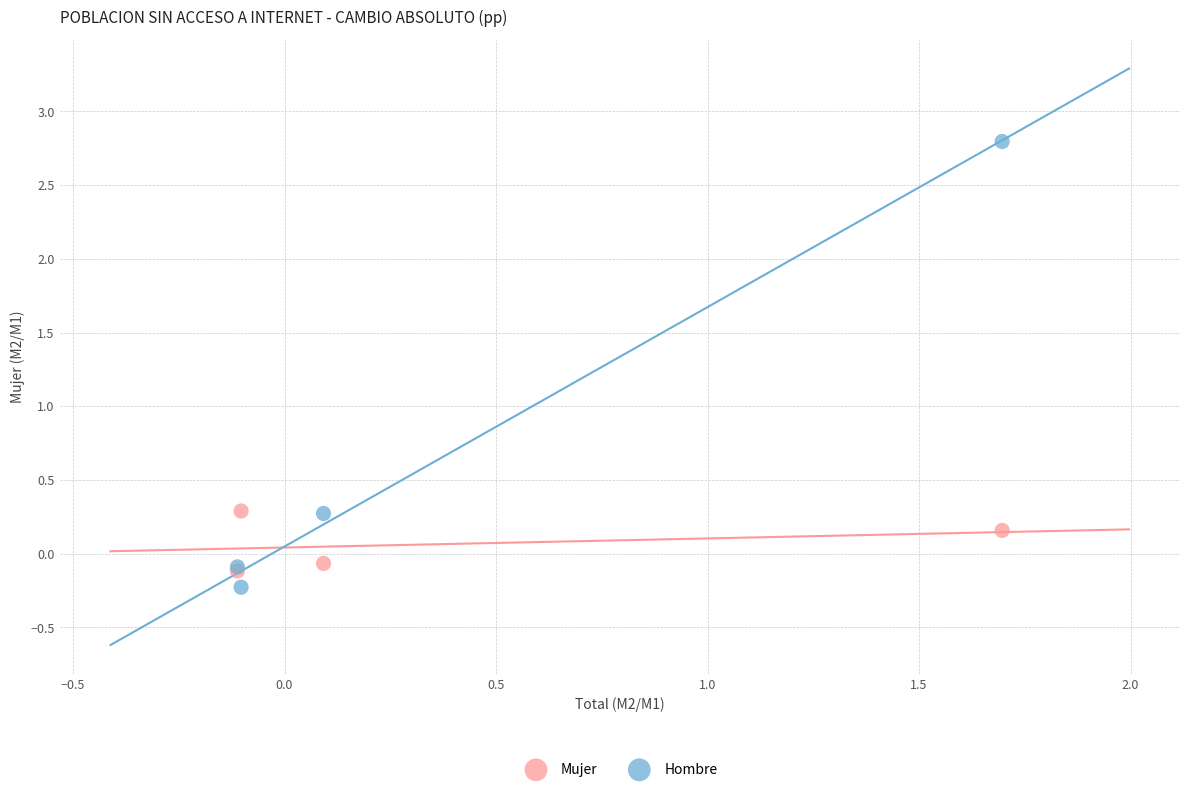

Which series contains the lowest Y value?

Hombre